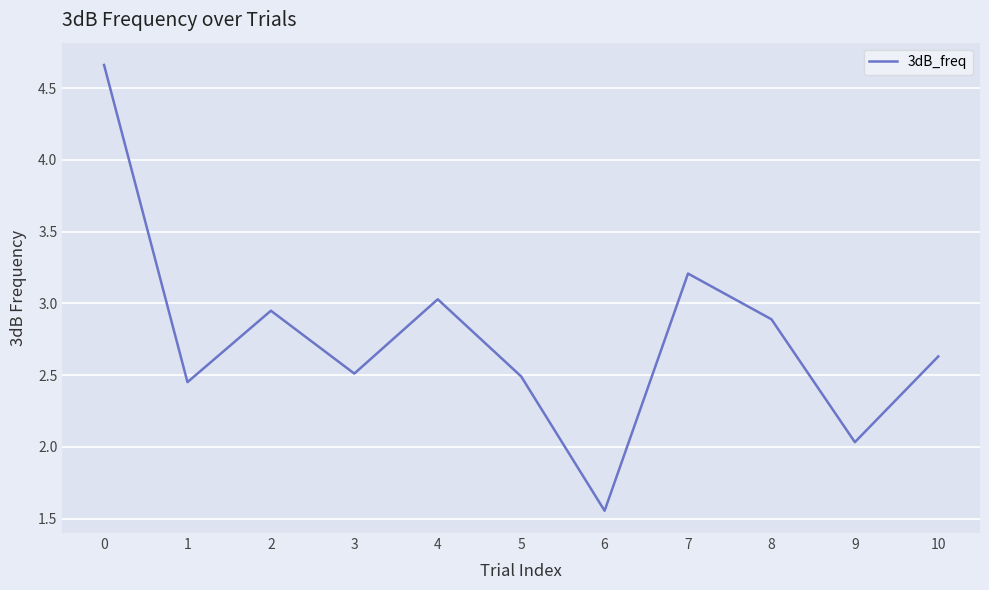

At which category does the chart reach its minimum across all series?

6